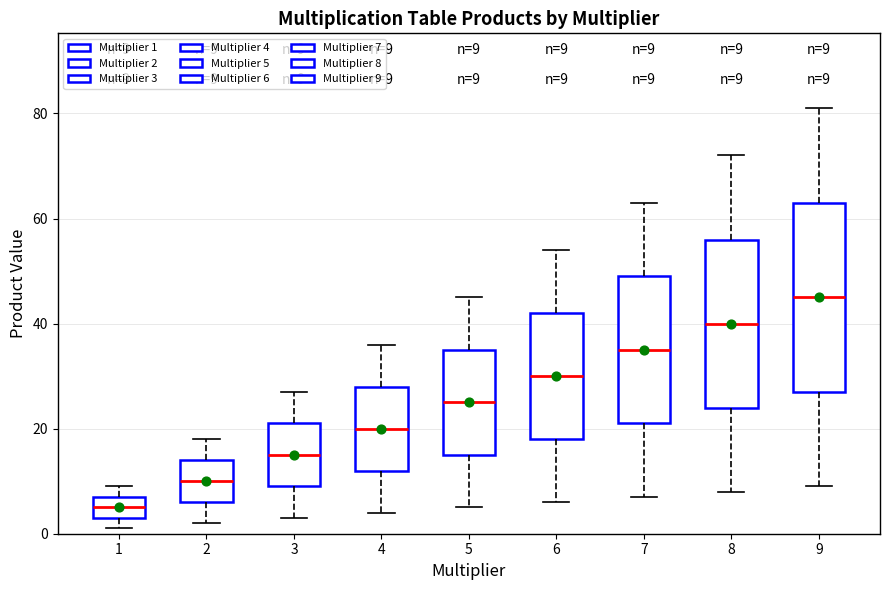

Which box has the highest median line?

9